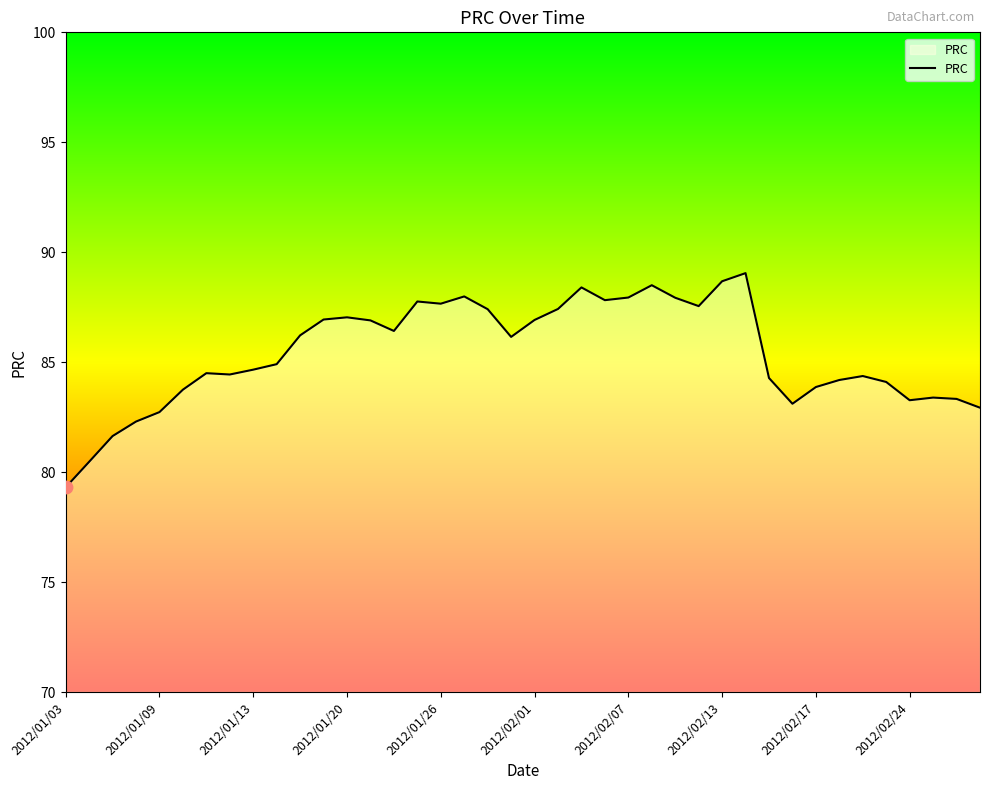

What is the difference between the maximum and minimum values?

9.7